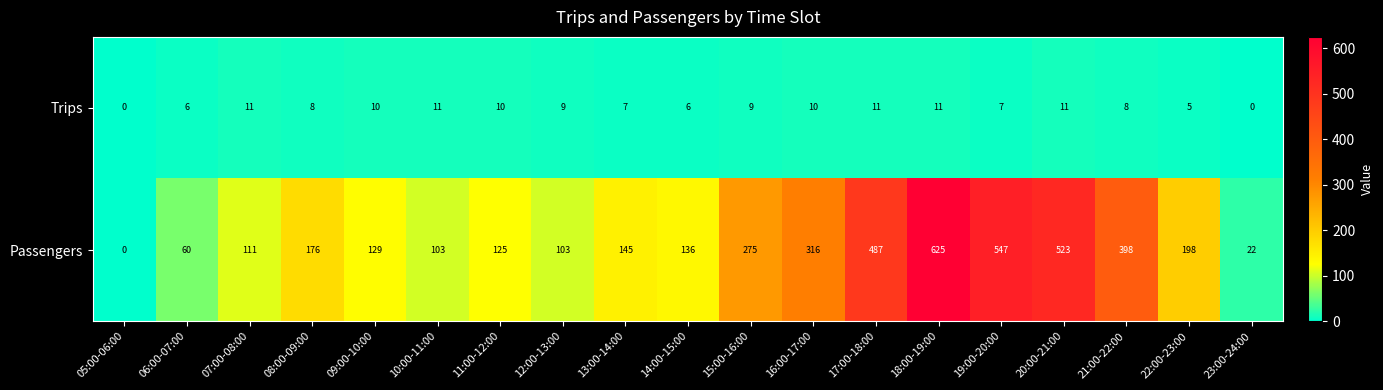

What is the difference between the Passengers values at 17:00-18:00 and 06:00-07:00?

427